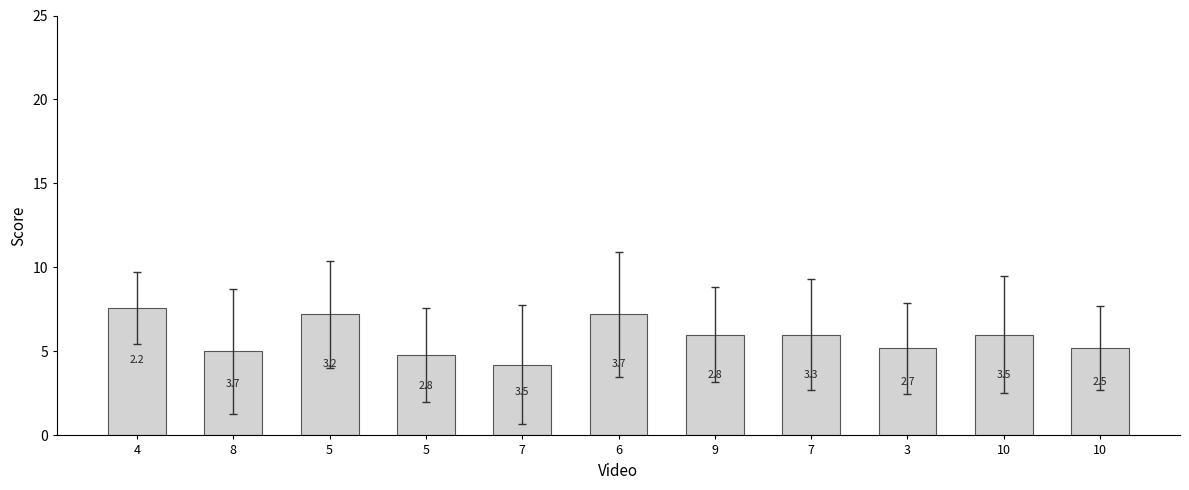

Where is the data nearest to the value 5?

8